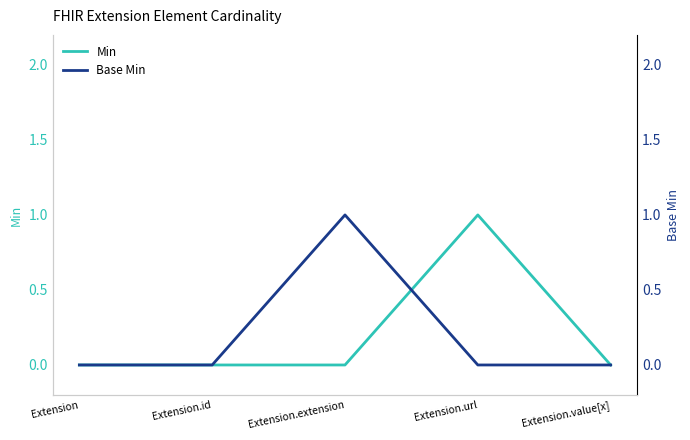

What is the difference between the maximum and minimum values in the Min series?

1